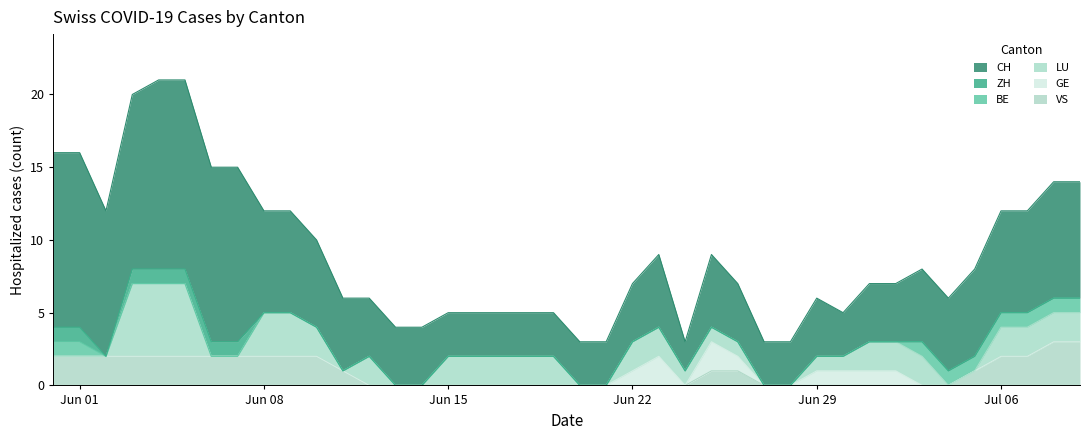

What is the label of the 3rd point from the right?

2020-07-07